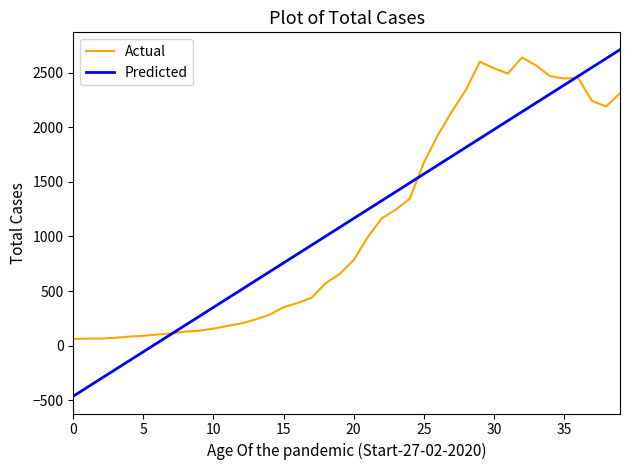

How many lines are shown in the chart?

2